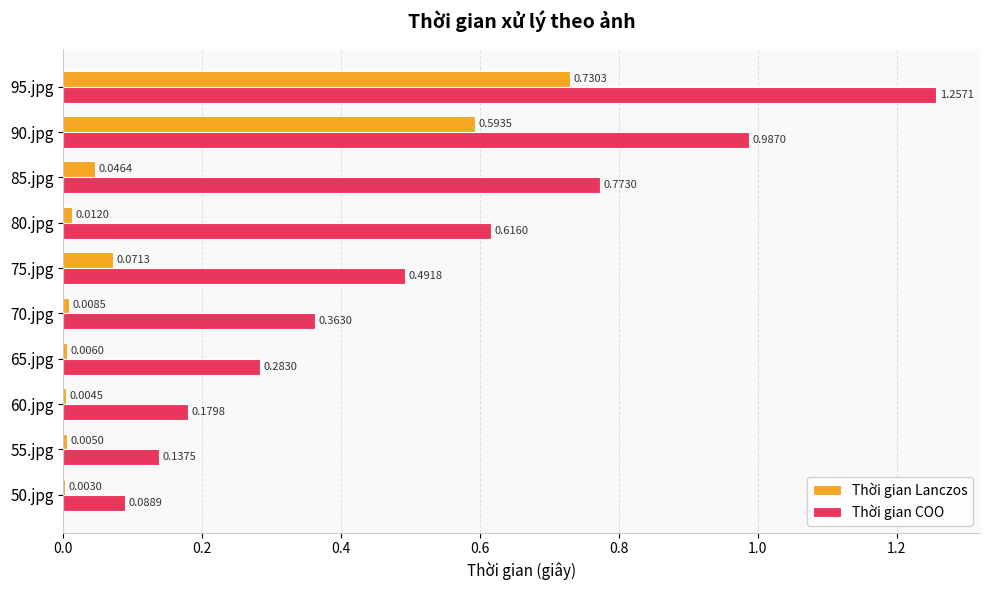

Which series changed the most between 80.jpg and 95.jpg?

Thời gian Lanczos